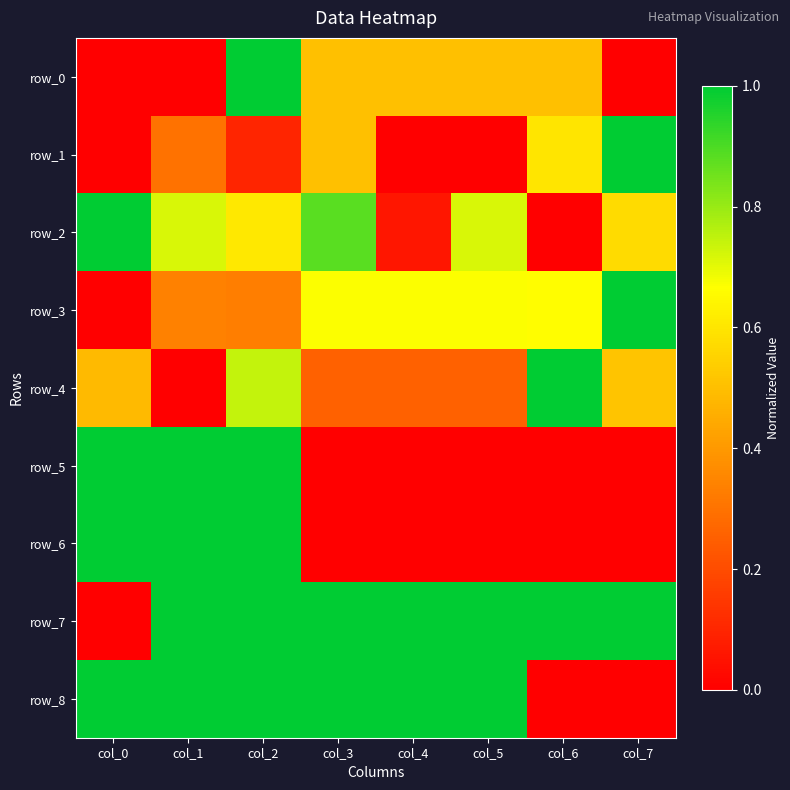

At which label does row_1 reach its minimum?

col_0